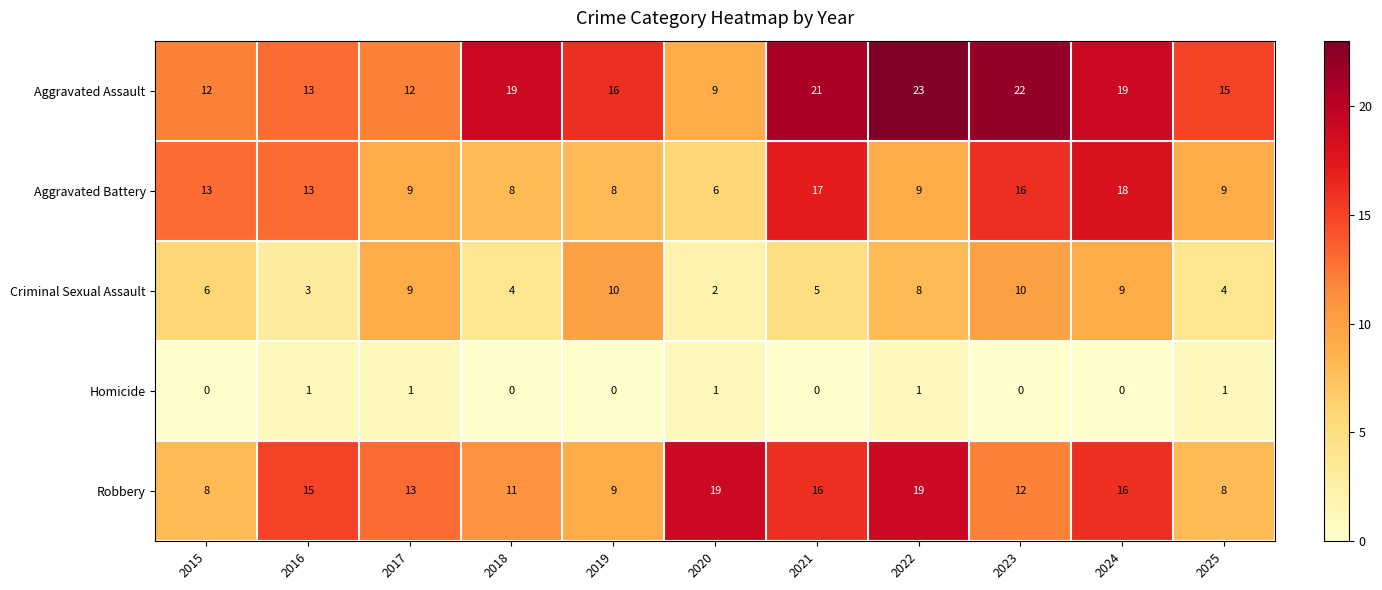

At how many categories does at least one series exceed 3?

11